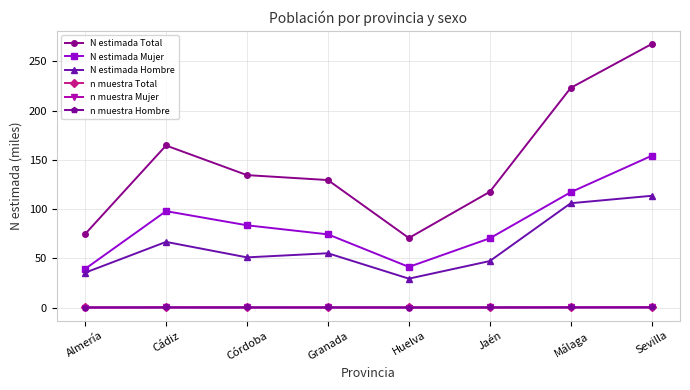

How many categories are shown in the chart?

8